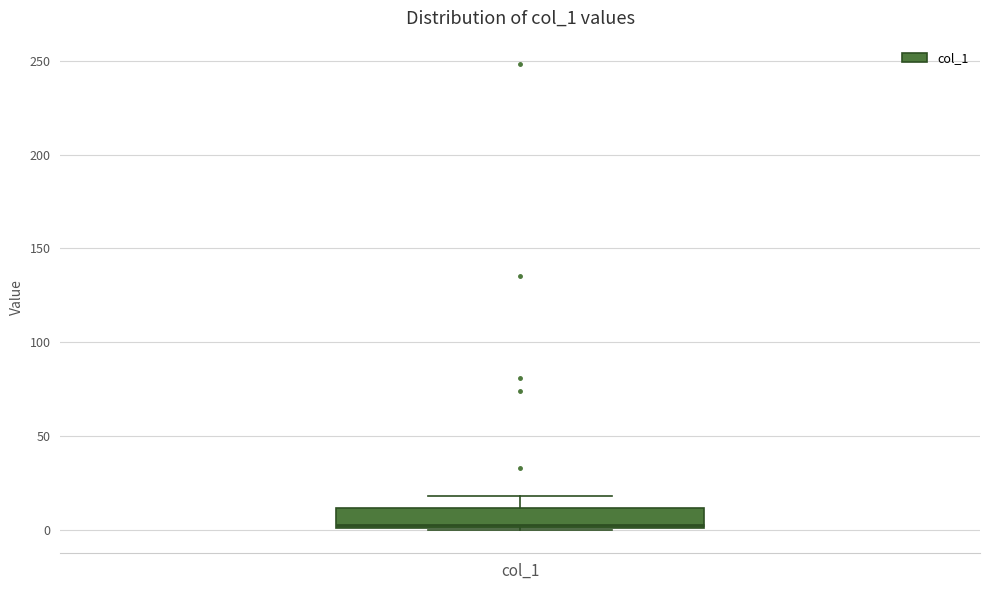

Read this box plot against the y-axis: the position of the median line, the range covered by the box, and the ends of both whiskers. The values are not printed on the chart, so give them approximately, as read against the axis.

median 5, box 0 to 10, whiskers 0 to 20